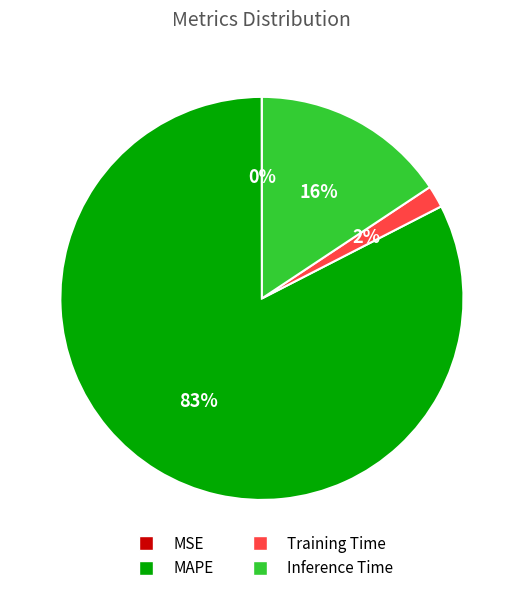

To the nearest percent, what is the average slice percentage?

25%